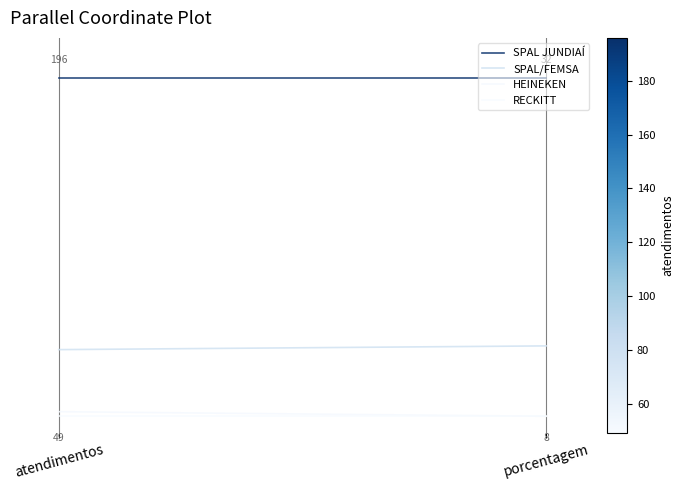

Count the number of categories in the chart.

2